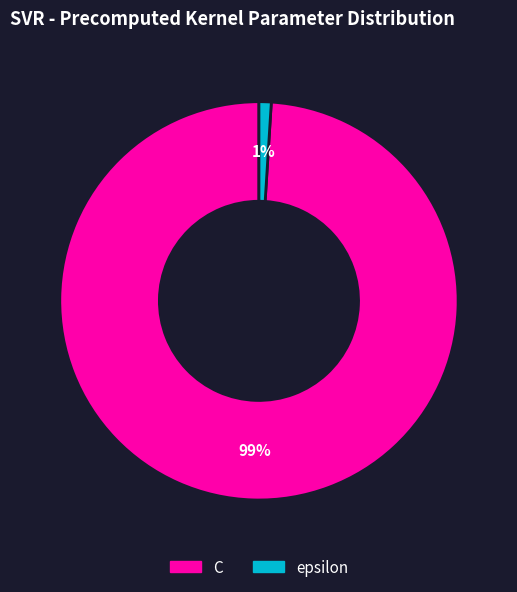

How many segments does this pie chart have?

2